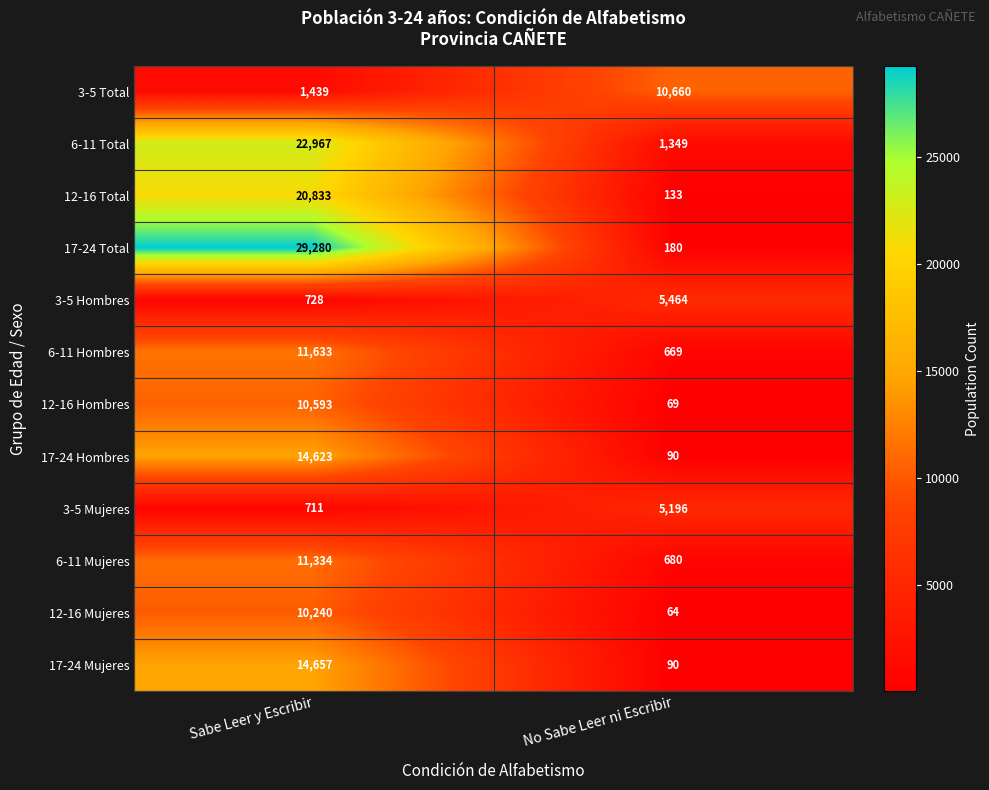

True or false: 17-24 Hombres has a value of 14623 at Sabe Leer y Escribir.

True